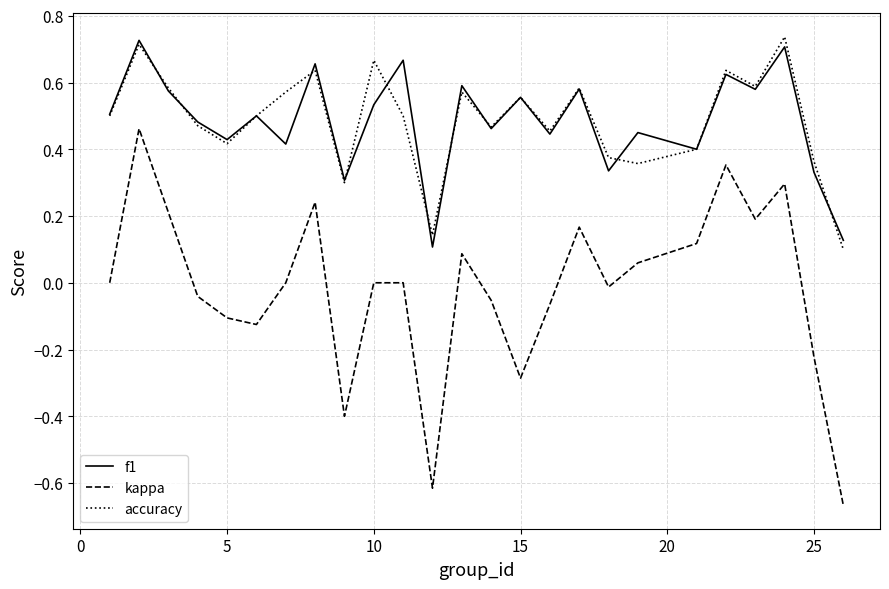

Which series has the widest spread of values?

kappa